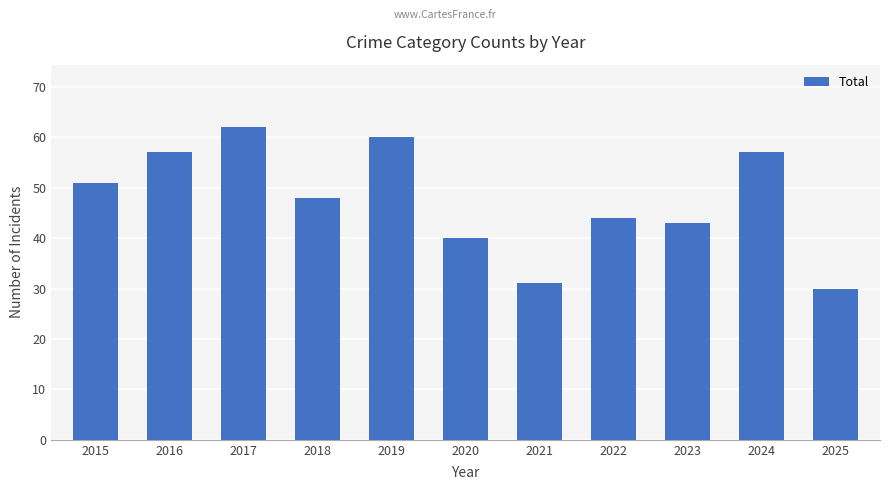

The chart shows a value of 44 at 2022. True or false?

True